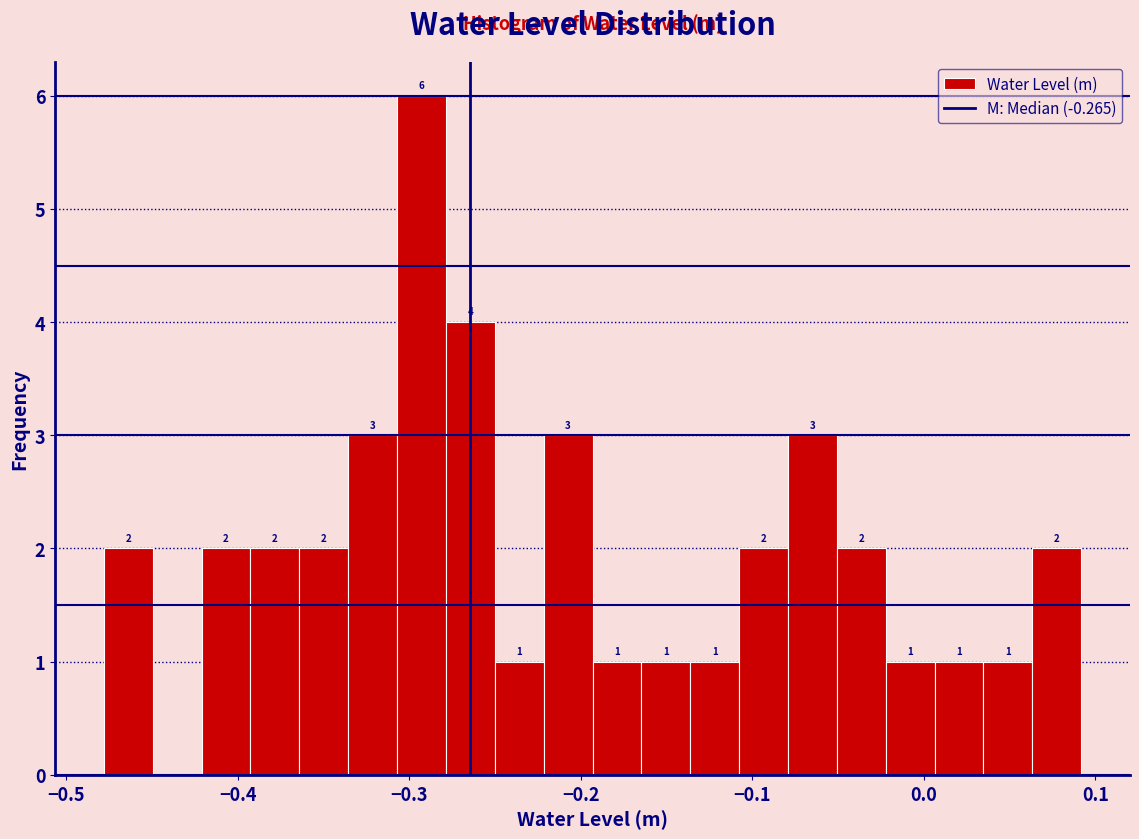

Read against the x-axis, roughly where is the centre of the tallest bar?

-0.29